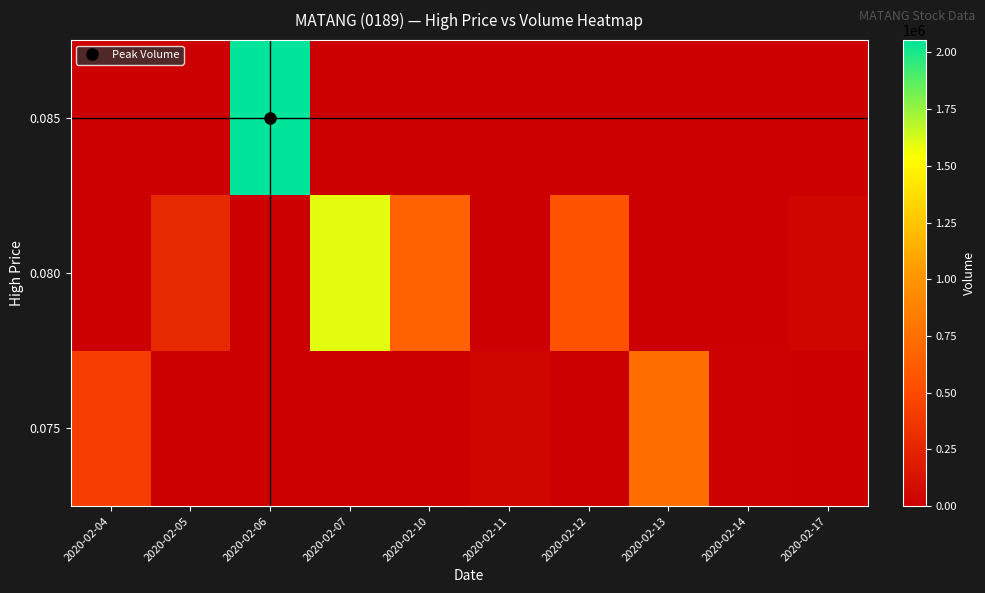

Reading left to right, list all the values displayed in this chart.

0.075: 2020-02-04=422000	2020-02-05=0	2020-02-06=0	2020-02-07=0	2020-02-10=0	2020-02-11=44000	2020-02-12=0	2020-02-13=747000	2020-02-14=10000	2020-02-17=0
0.080: 2020-02-04=0	2020-02-05=281000	2020-02-06=0	2020-02-07=1596000	2020-02-10=650000	2020-02-11=0	2020-02-12=551400	2020-02-13=0	2020-02-14=0	2020-02-17=40000
0.085: 2020-02-04=0	2020-02-05=0	2020-02-06=2054600	2020-02-07=0	2020-02-10=0	2020-02-11=0	2020-02-12=0	2020-02-13=0	2020-02-14=0	2020-02-17=0